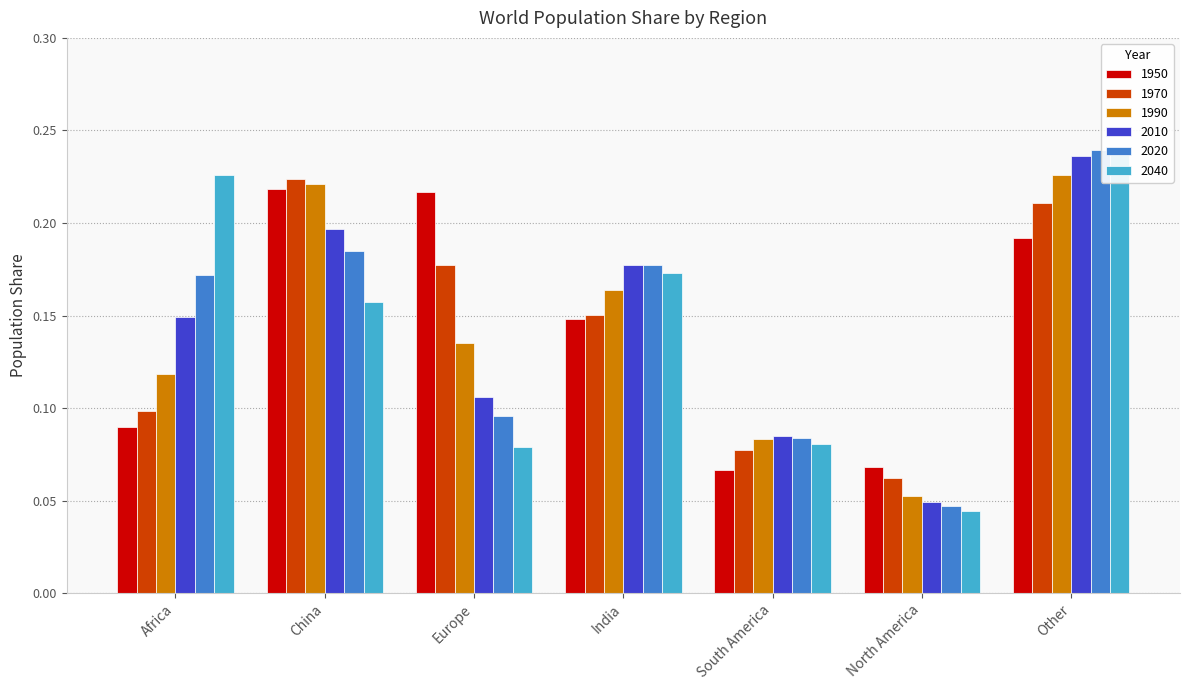

Read the 1970 value at China.

0.2